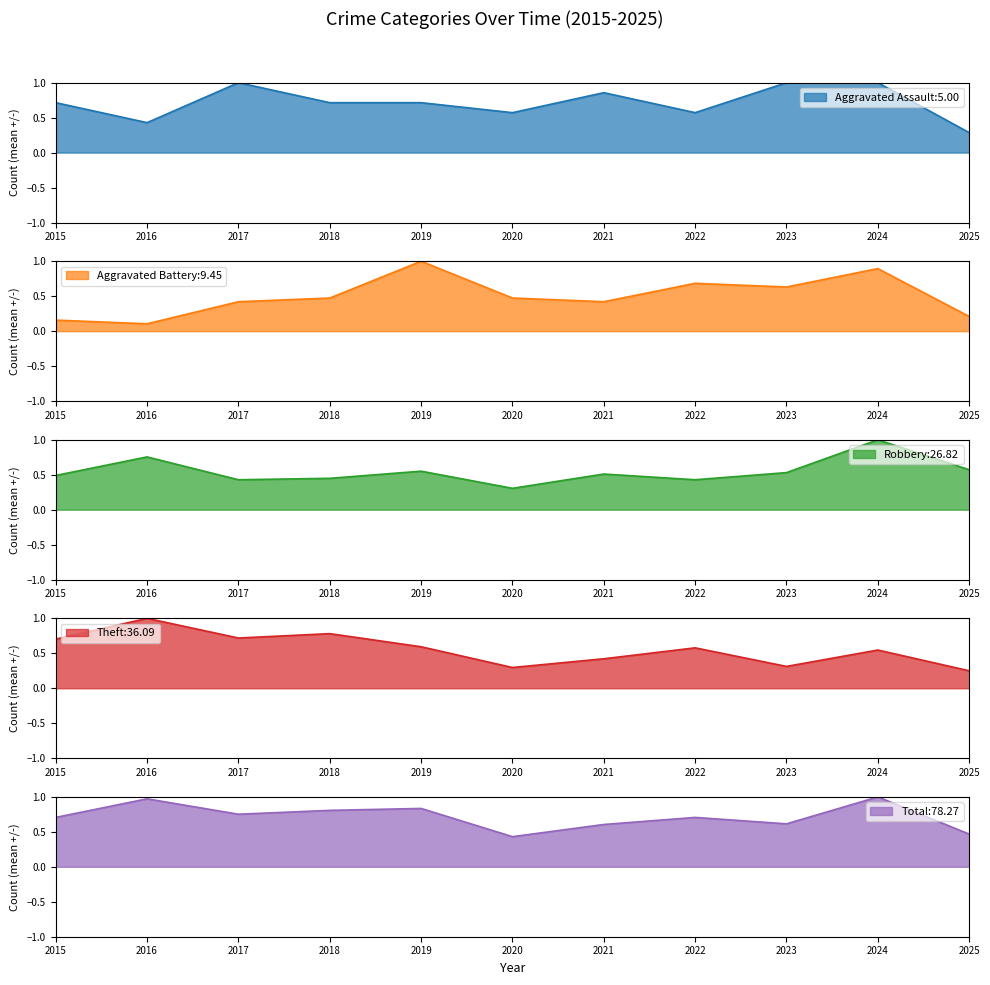

The Aggravated Assault:5.00 series shows 0.7 at 2018. True or false?

True